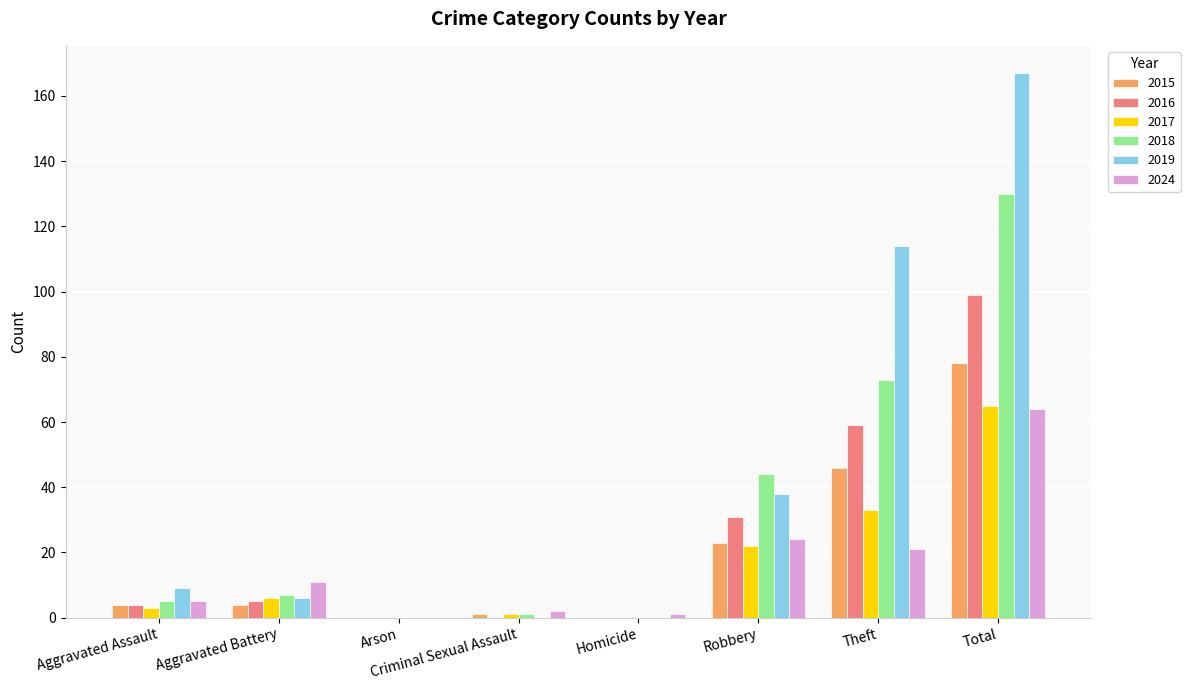

True or false: 2019 has a value of 107 at Arson.

False